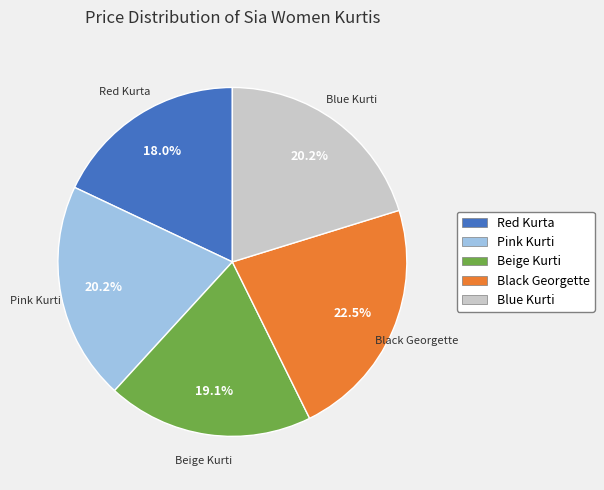

Between Blue Kurti and Red Kurta, which is larger?

Blue Kurti